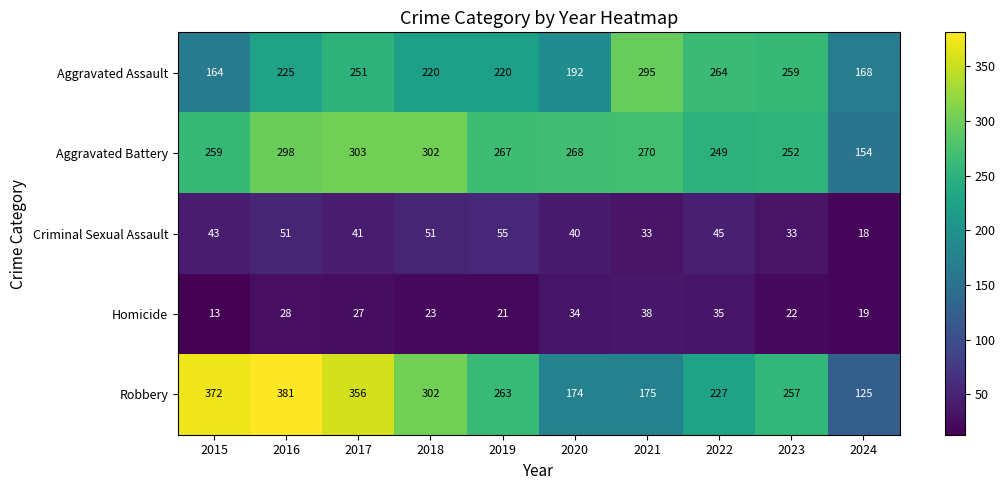

Which label corresponds to the smallest value in the chart?

2015